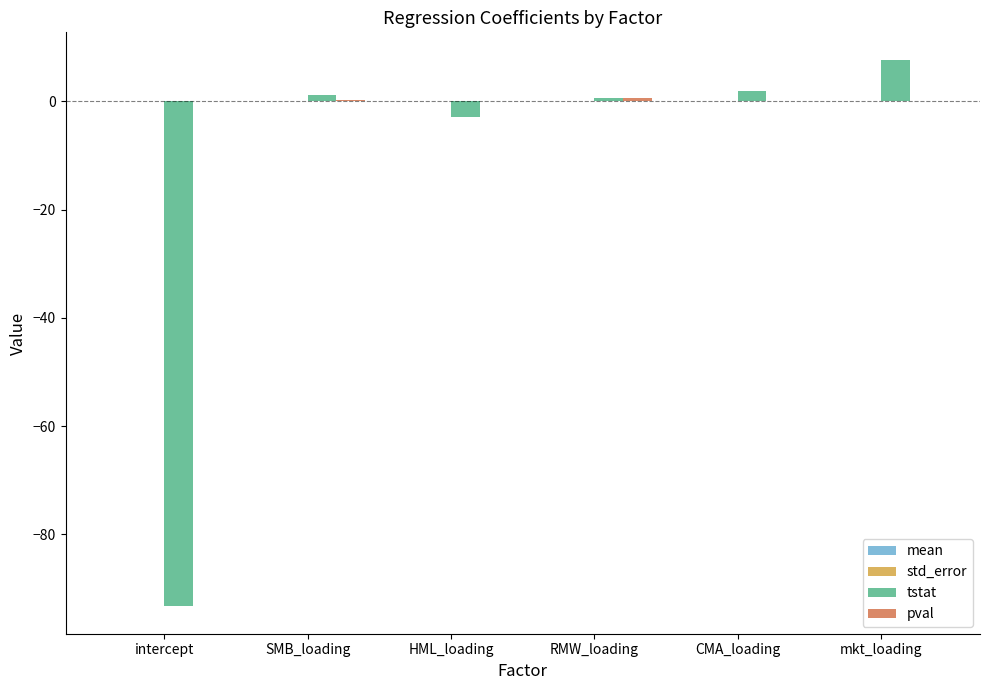

What is the maximum value for tstat?

7.7